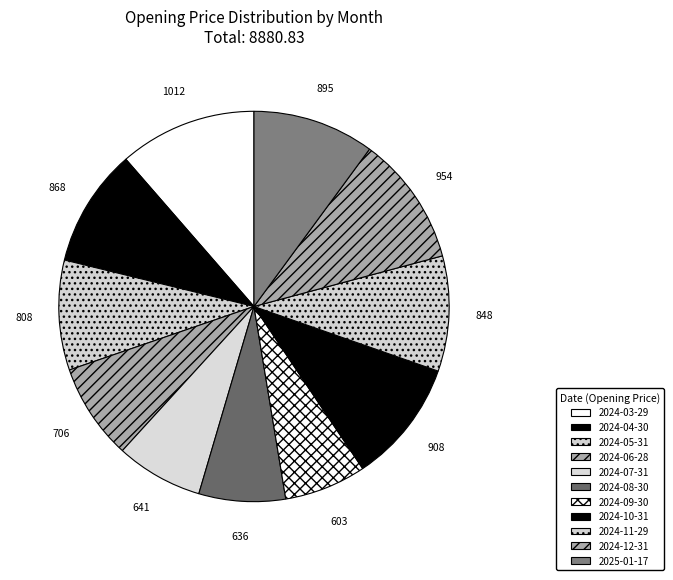

How many segments does this pie chart have?

11